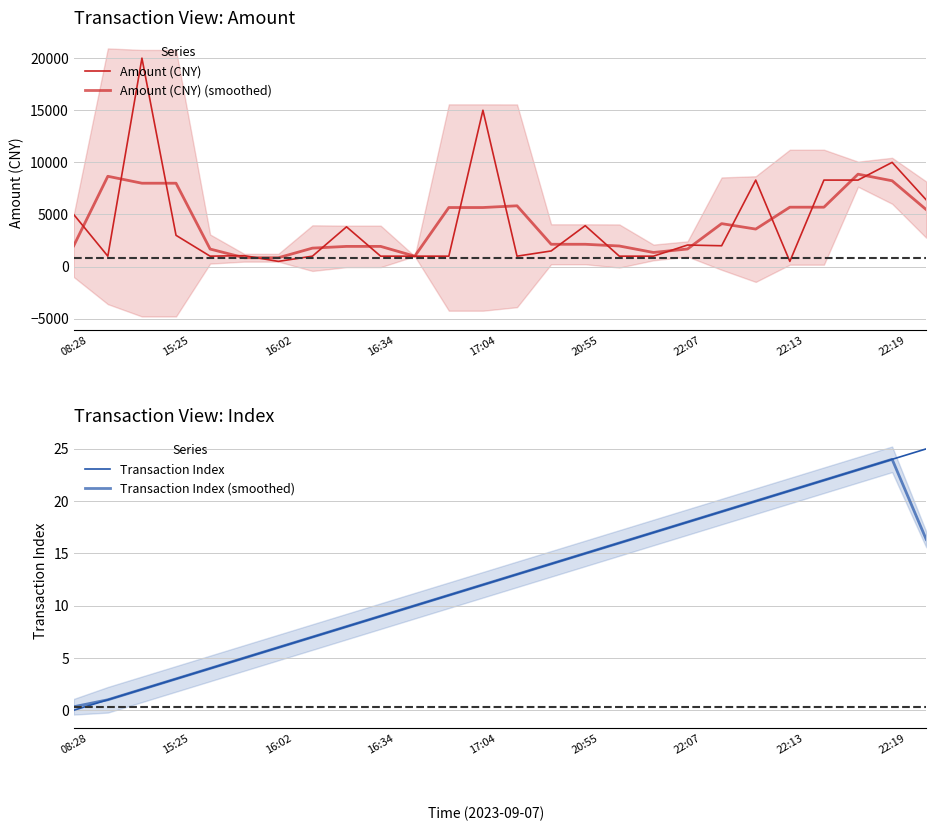

What is the sum of the Amount (CNY) (smoothed) values at 10 and 20?

4599.5